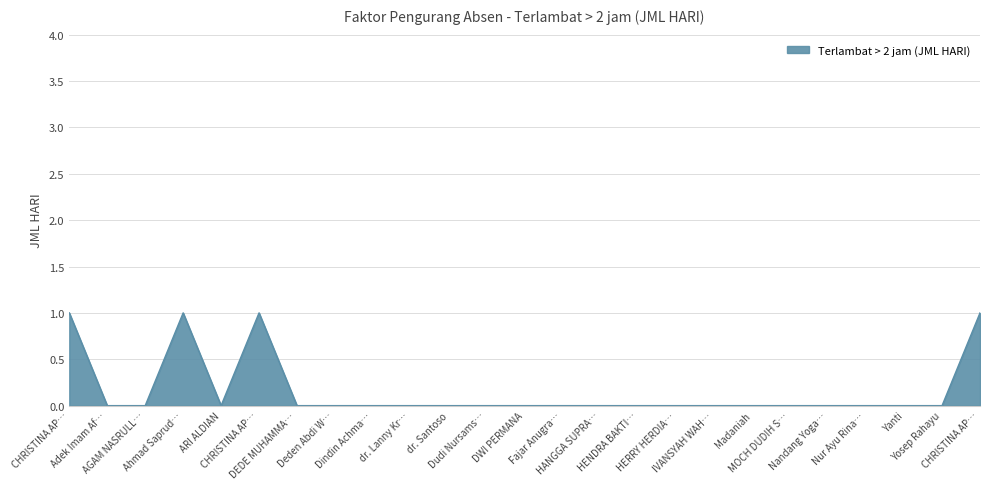

Count the values in the range 0 to 1.

25